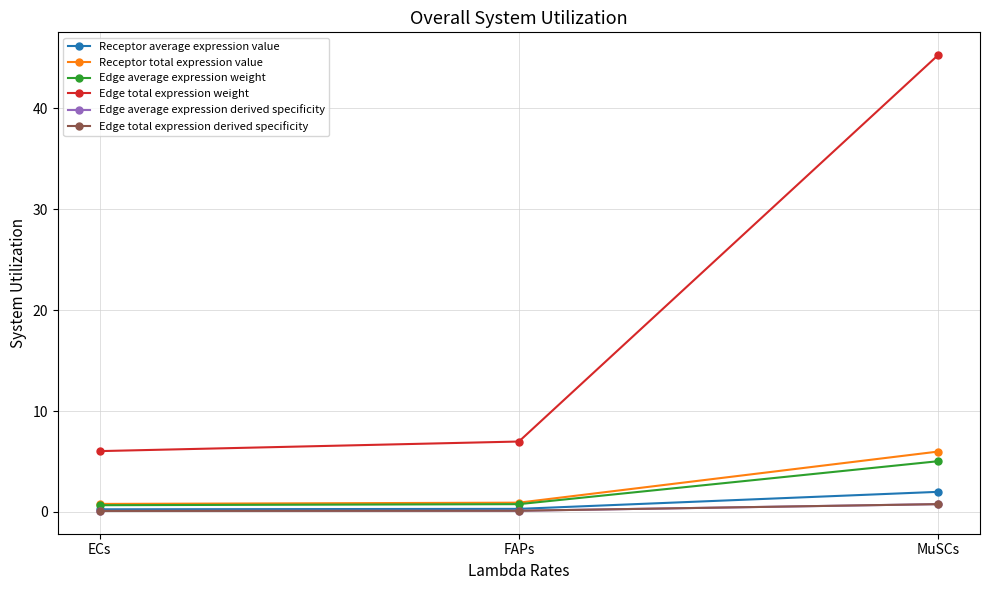

Reading left to right, extract all data points from this chart.

Receptor average expression value: 0.3	0.3	2.0
Receptor total expression value: 0.8	0.9	6.0
Edge average expression weight: 0.7	0.8	5.0
Edge total expression weight: 6.0	7.0	45.3
Edge average expression derived specificity: 0.1	0.1	0.8
Edge total expression derived specificity: 0.1	0.1	0.8